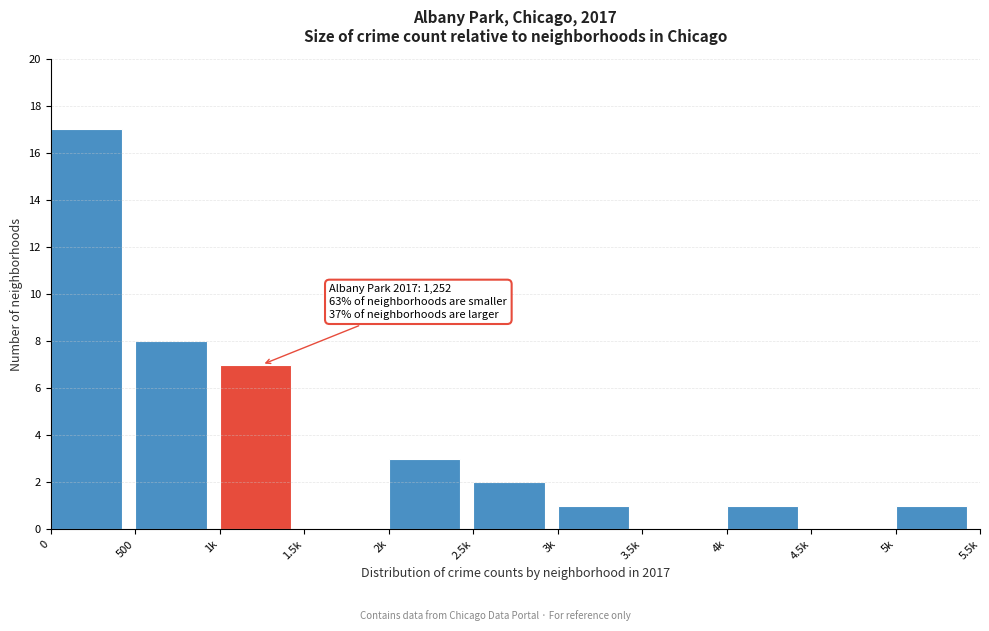

Reading left to right, what are all the values shown in this chart?

0=17	500=8	1k=7	1.5k=0	2k=3	2.5k=2	3k=1	3.5k=0	4k=1	4.5k=0	5k=1